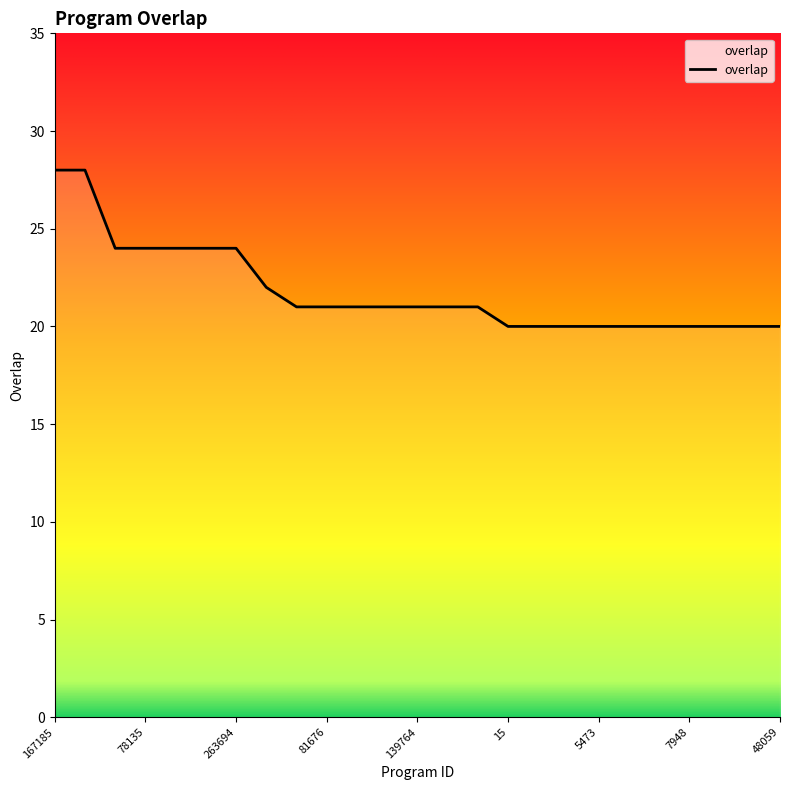

Does the chart display data point markers on the line(s)?

No